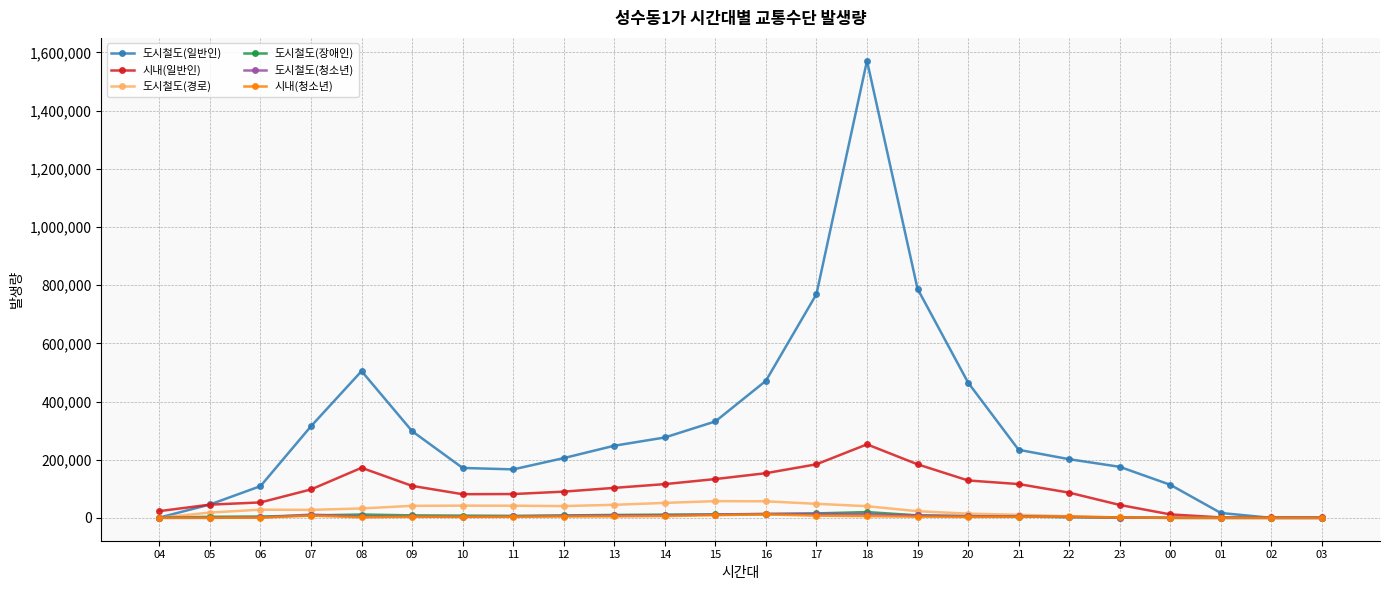

Where is the first local maximum for 도시철도(일반인)?

08